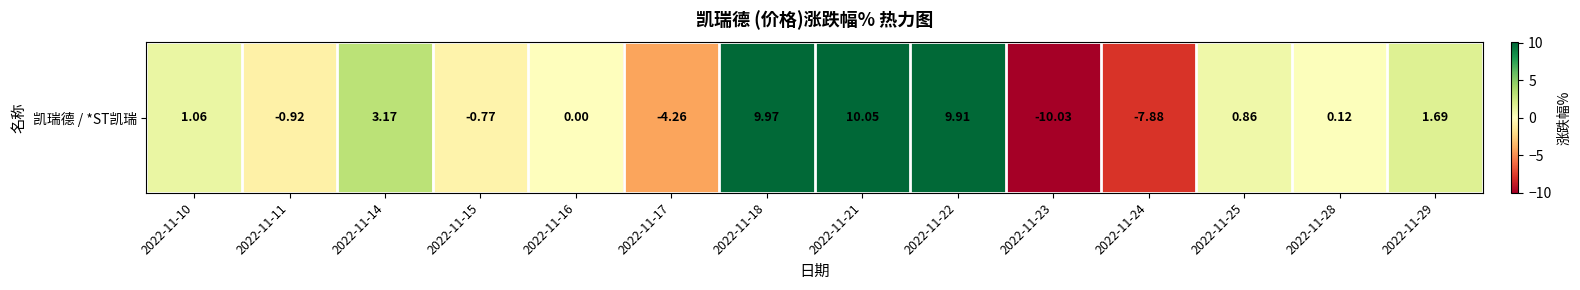

Reading left to right, extract all data points from this chart.

1.1	-0.9	3.2	-0.8	0.0	-4.3	10.0	10.1	9.9	-10.0	-7.9	0.9	0.1	1.7